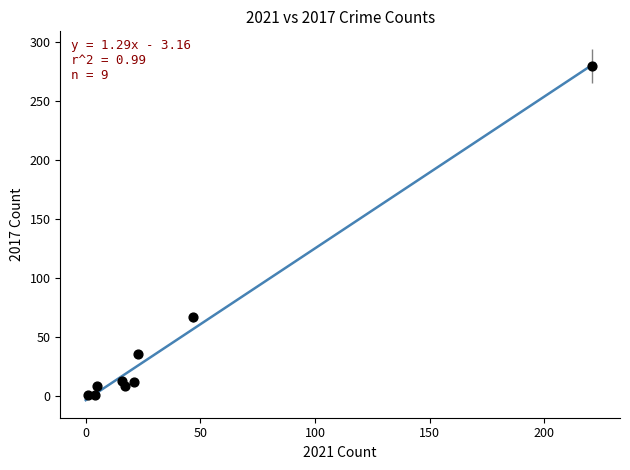

What is the range of Y values (max minus min)?

279